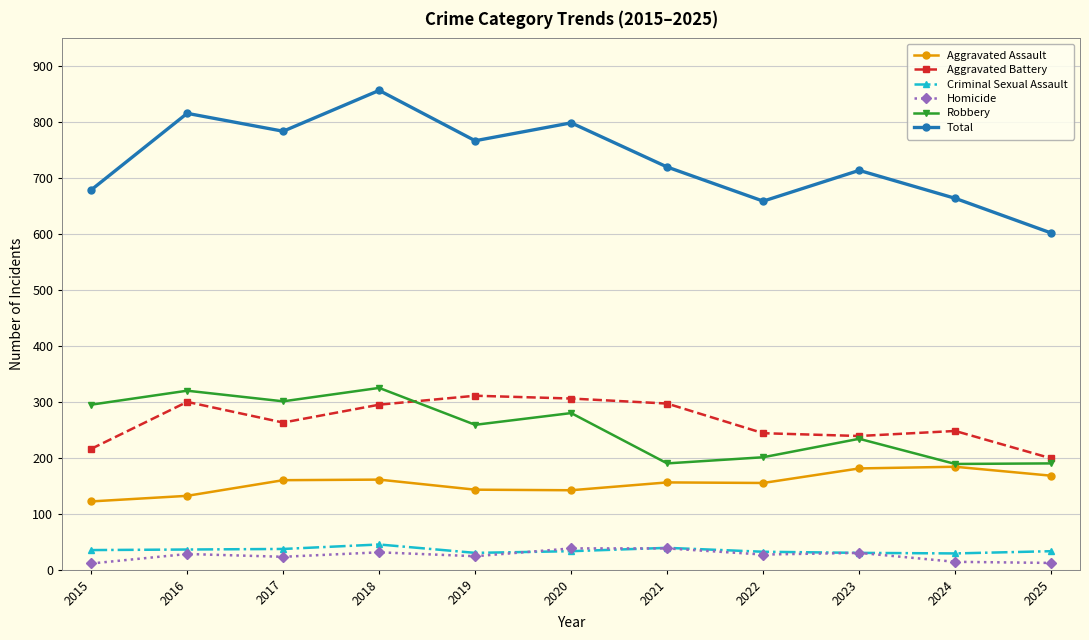

The Aggravated Assault series shows 272 at 2018. True or false?

False